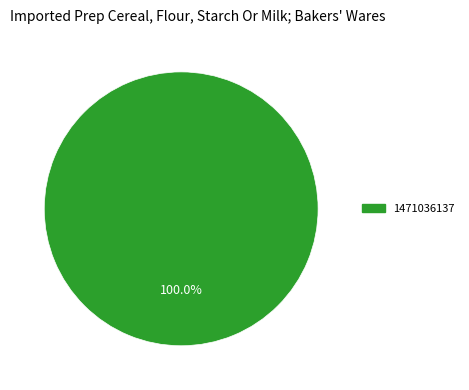

Rank the categories by value from highest to lowest.

1471036137